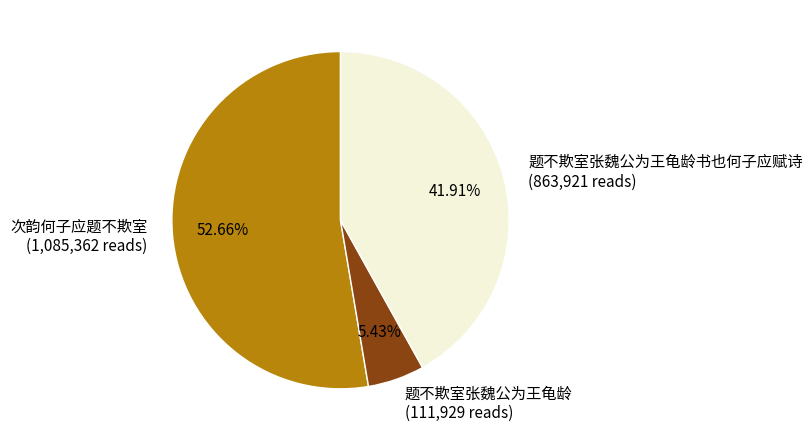

Which slice is the largest?

次韵何子应题不欺室